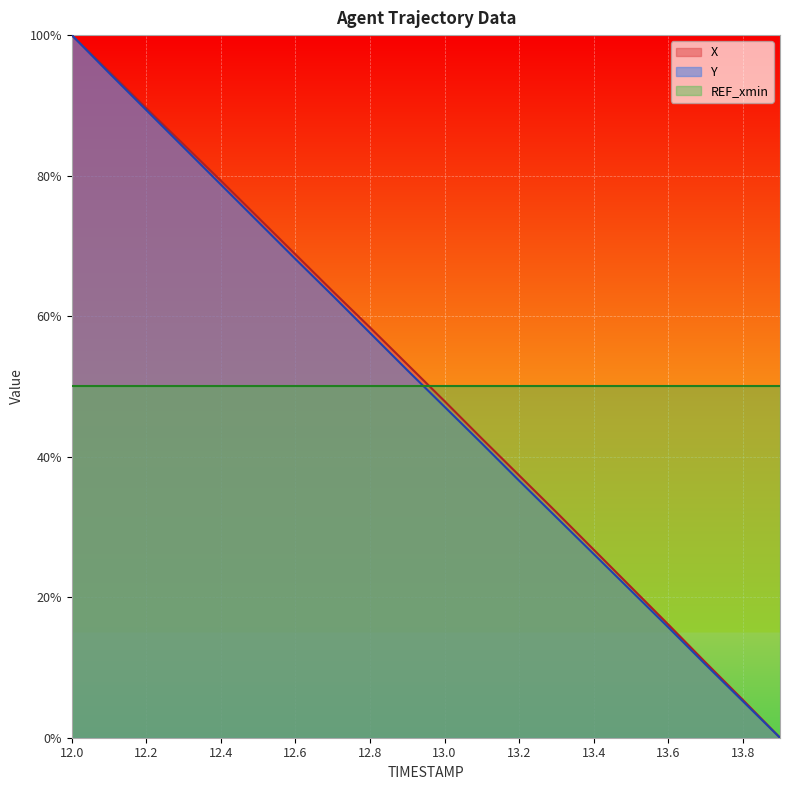

Does the chart display data point markers on the line(s)?

No